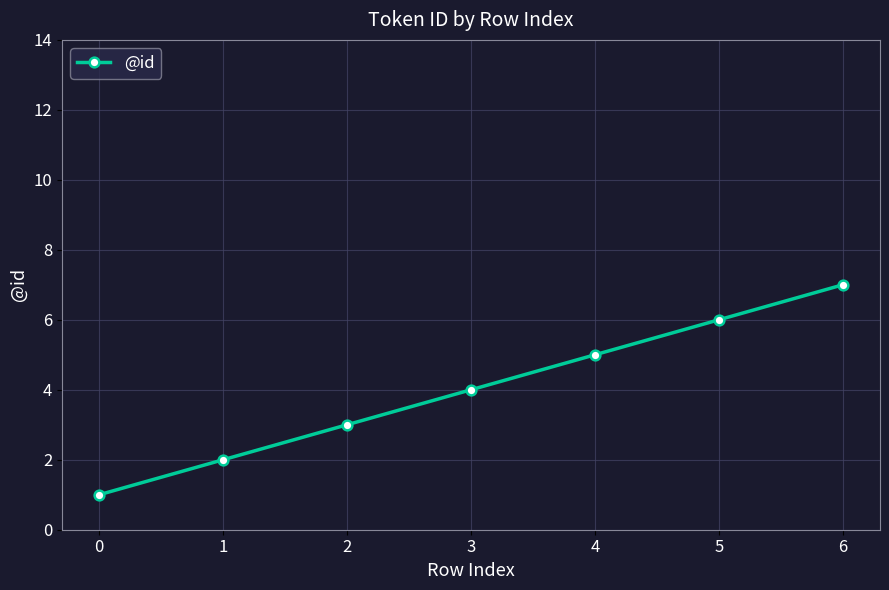

What is the value of the 3rd point from the left?

3